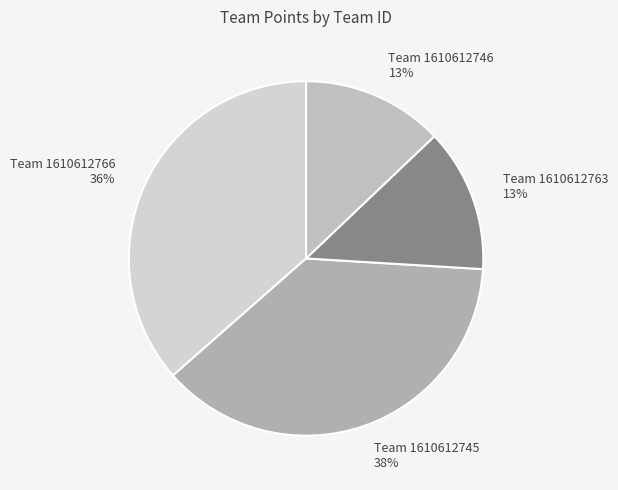

To the nearest percent, what is the difference between the largest and smallest slice percentages?

25%